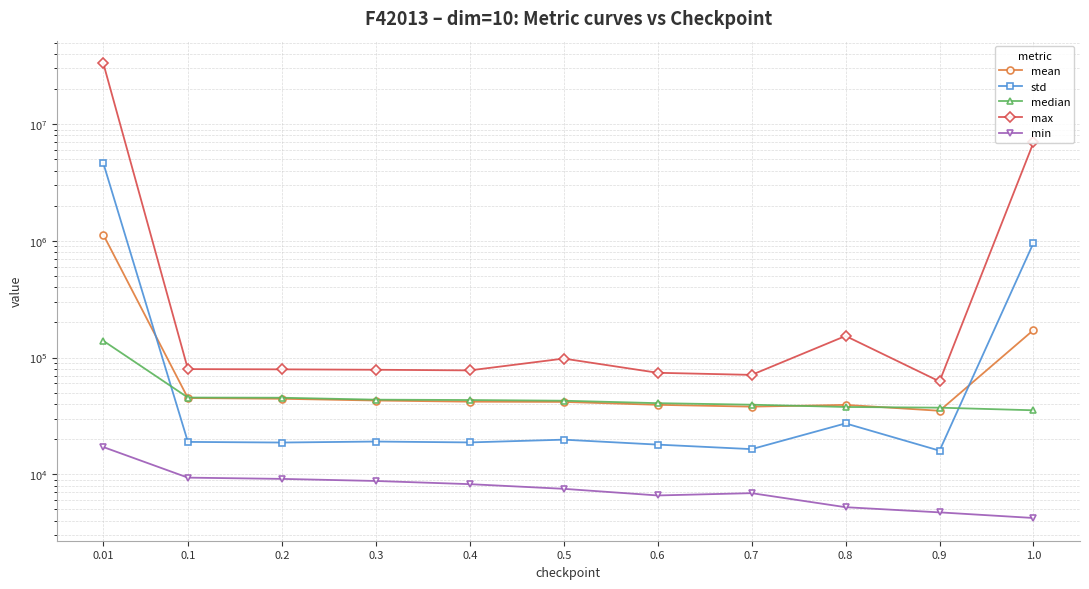

What is the label of the 7th point from the left?

0.6